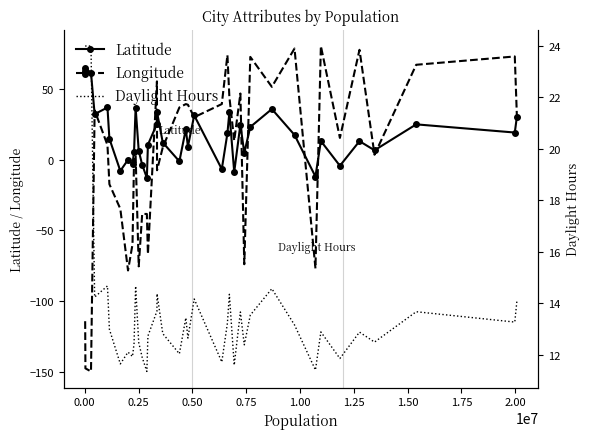

Which series has the widest spread of values?

Longitude